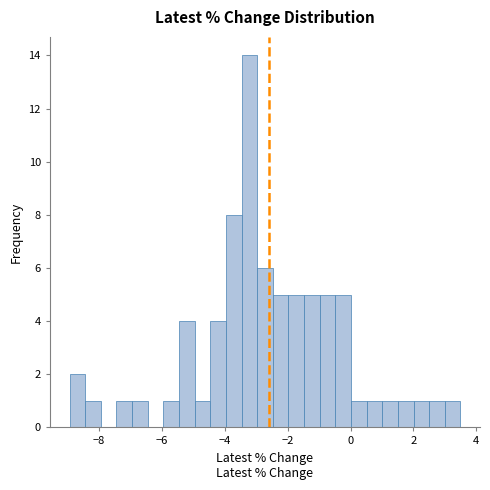

Read against the x-axis, roughly where is the centre of the tallest bar?

-3.2